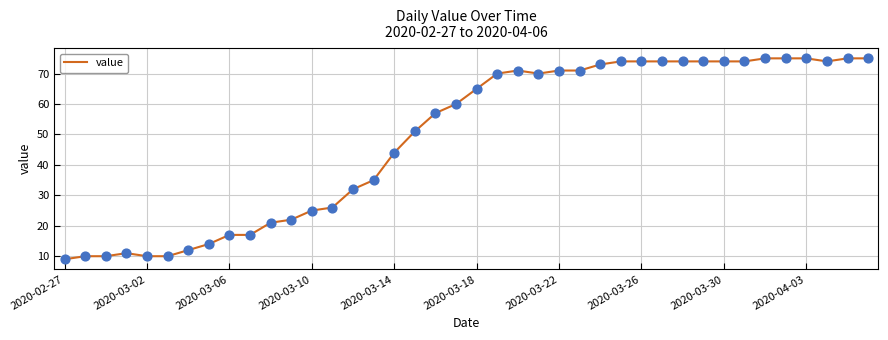

What is the maximum value shown in the chart?

75